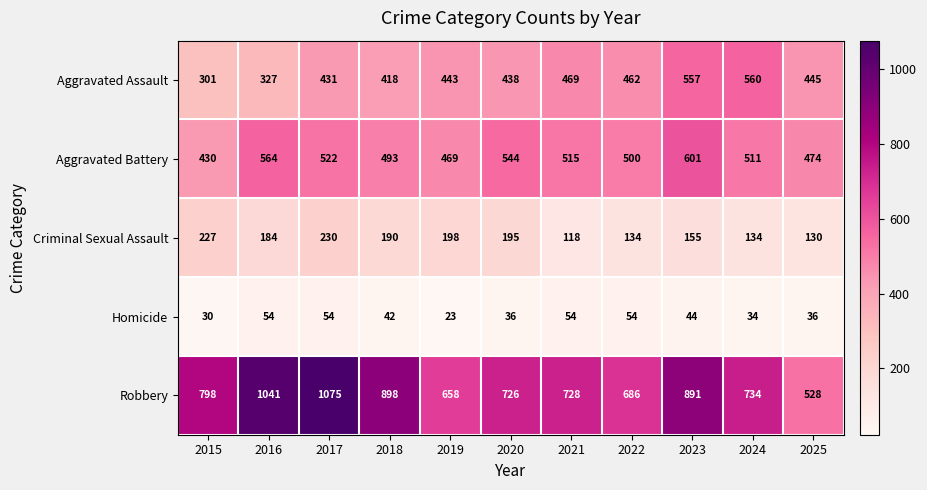

What is the sum of the Aggravated Assault values at 2022 and 2024?

1022